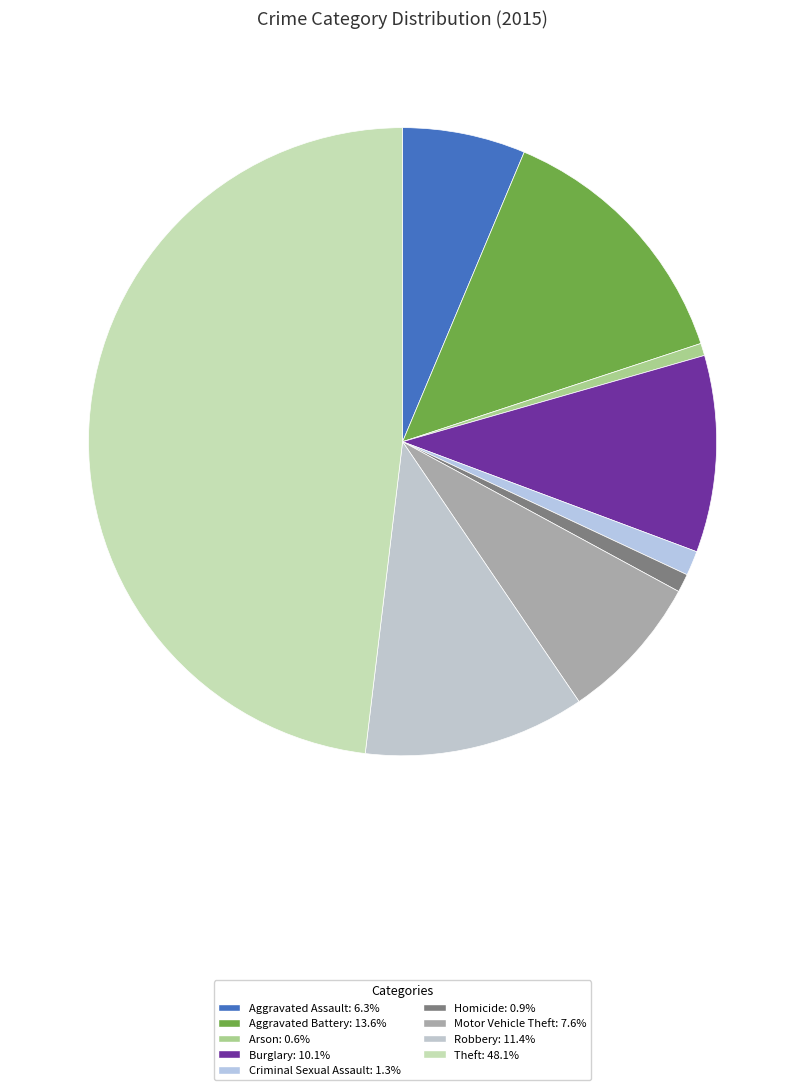

Rank the categories by value from highest to lowest.

Theft, Aggravated Battery, Robbery, Burglary, Motor Vehicle Theft, Aggravated Assault, Criminal Sexual Assault, Homicide, Arson